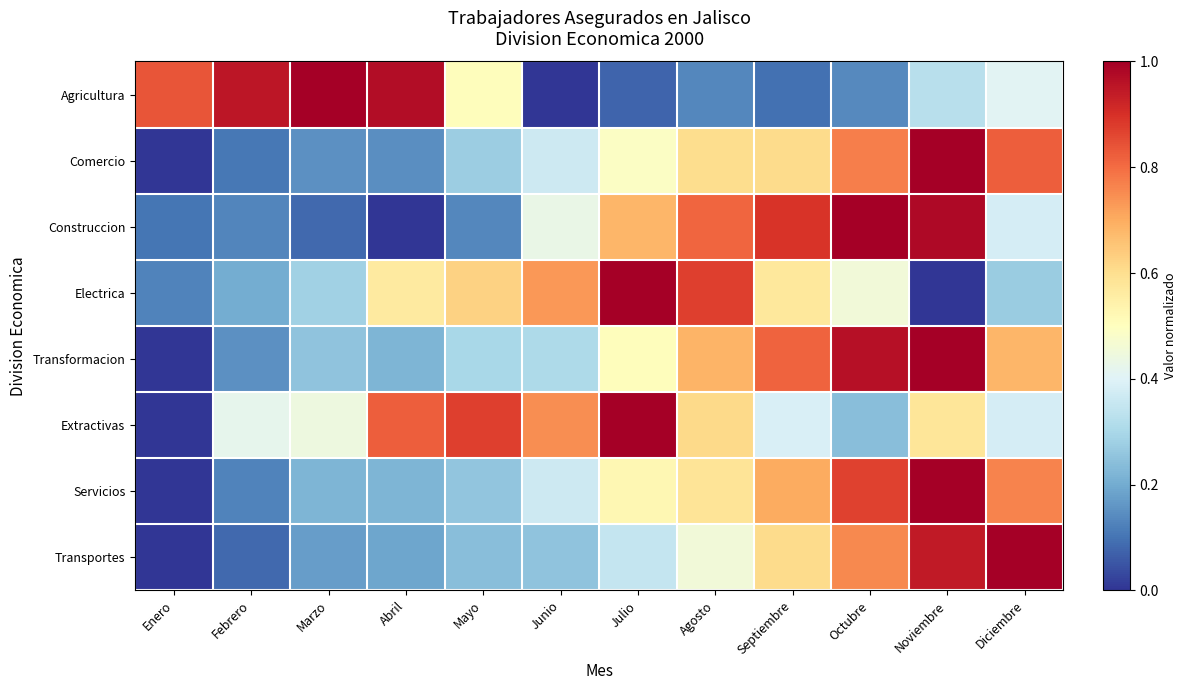

Reading left to right, transcribe all the data shown in this chart.

Agricultura: Enero=0.8	Febrero=1.0	Marzo=1.0	Abril=1.0	Mayo=0.5	Junio=0.0	Julio=0.1	Agosto=0.1	Septiembre=0.1	Octubre=0.1	Noviembre=0.3	Diciembre=0.4
Comercio: Enero=0.0	Febrero=0.1	Marzo=0.1	Abril=0.1	Mayo=0.3	Junio=0.4	Julio=0.5	Agosto=0.6	Septiembre=0.6	Octubre=0.8	Noviembre=1.0	Diciembre=0.8
Construccion: Enero=0.1	Febrero=0.1	Marzo=0.1	Abril=0.0	Mayo=0.1	Junio=0.4	Julio=0.7	Agosto=0.8	Septiembre=0.9	Octubre=1.0	Noviembre=1.0	Diciembre=0.4
Electrica: Enero=0.1	Febrero=0.2	Marzo=0.3	Abril=0.6	Mayo=0.6	Junio=0.7	Julio=1.0	Agosto=0.9	Septiembre=0.6	Octubre=0.5	Noviembre=0.0	Diciembre=0.3
Transformacion: Enero=0.0	Febrero=0.1	Marzo=0.3	Abril=0.2	Mayo=0.3	Junio=0.3	Julio=0.5	Agosto=0.7	Septiembre=0.8	Octubre=1.0	Noviembre=1.0	Diciembre=0.7
Extractivas: Enero=0.0	Febrero=0.4	Marzo=0.4	Abril=0.8	Mayo=0.9	Junio=0.7	Julio=1.0	Agosto=0.6	Septiembre=0.4	Octubre=0.2	Noviembre=0.6	Diciembre=0.4
Servicios: Enero=0.0	Febrero=0.1	Marzo=0.2	Abril=0.2	Mayo=0.3	Junio=0.4	Julio=0.5	Agosto=0.6	Septiembre=0.7	Octubre=0.9	Noviembre=1.0	Diciembre=0.8
Transportes: Enero=0.0	Febrero=0.1	Marzo=0.2	Abril=0.2	Mayo=0.2	Junio=0.3	Julio=0.3	Agosto=0.5	Septiembre=0.6	Octubre=0.8	Noviembre=0.9	Diciembre=1.0